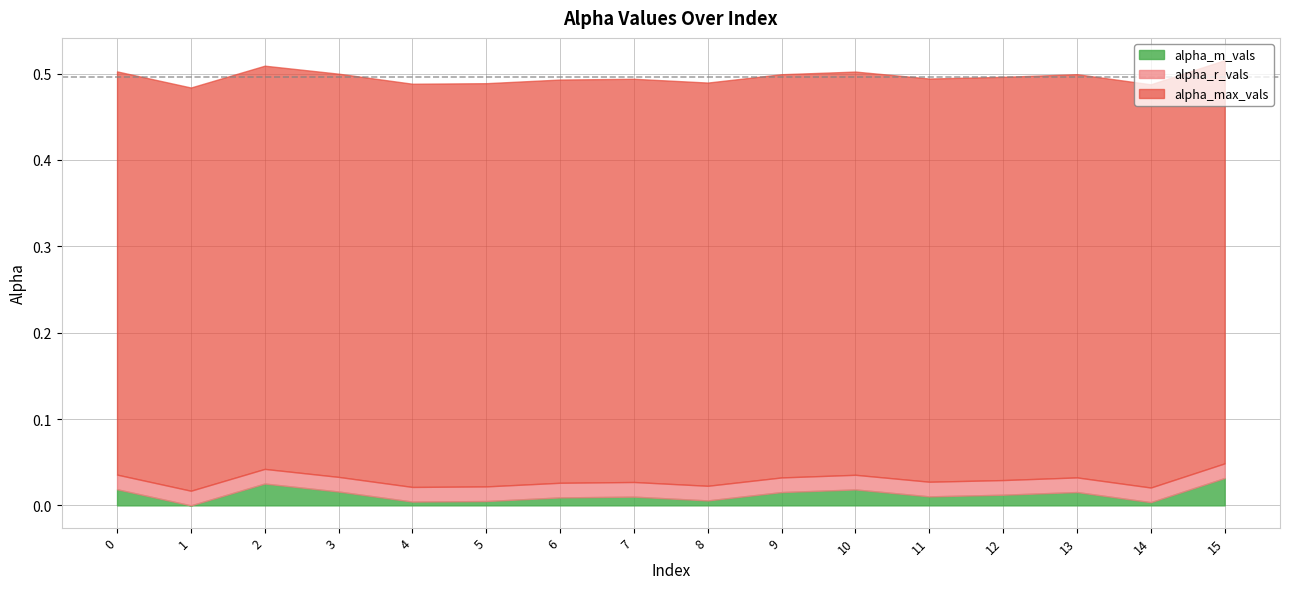

True or false: alpha_m_vals has more than 0 points higher than both neighbors.

True